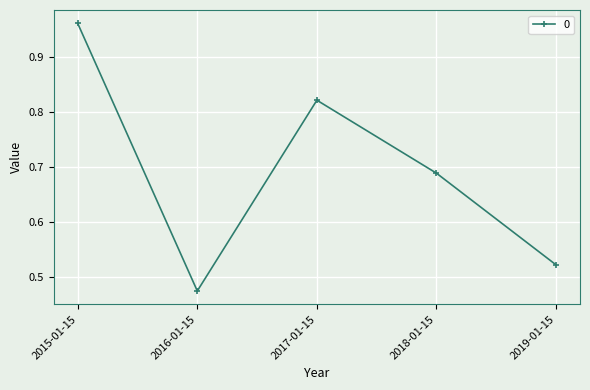

What is the sum of the values at 2016-01-15 and 2015-01-15?

1.4